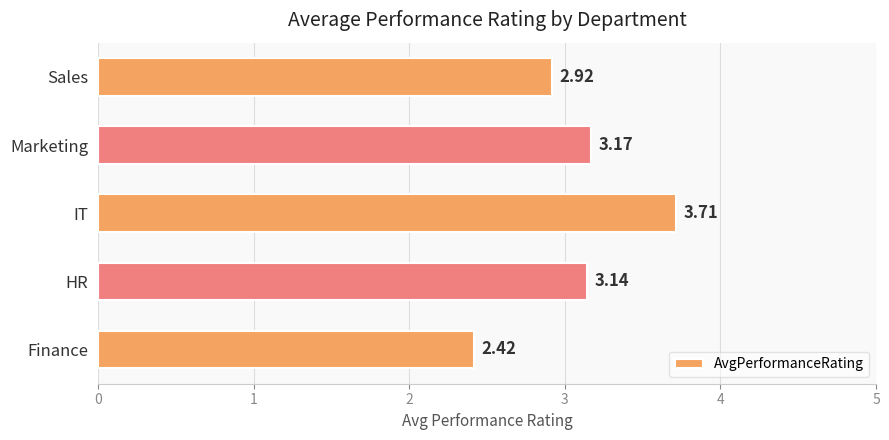

Approximately how many times larger is the value at Marketing compared to Sales?

1.1